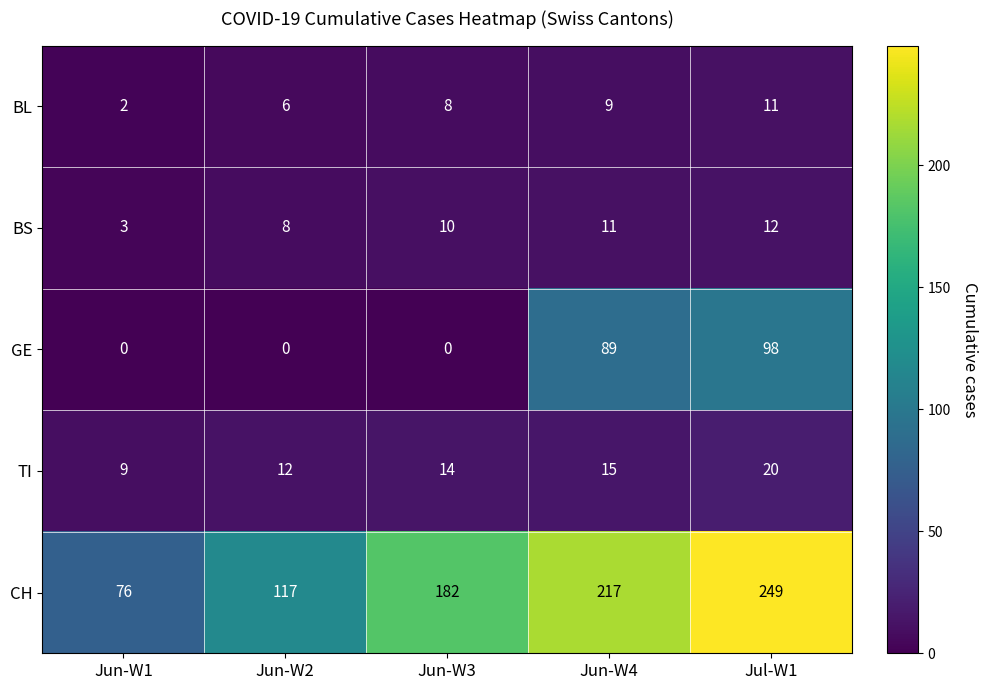

Reading left to right, list all the values displayed in this chart.

BL: 2	6	8	9	11
BS: 3	8	10	11	12
GE: 0	0	0	89	98
TI: 9	12	14	15	20
CH: 76	117	182	217	249